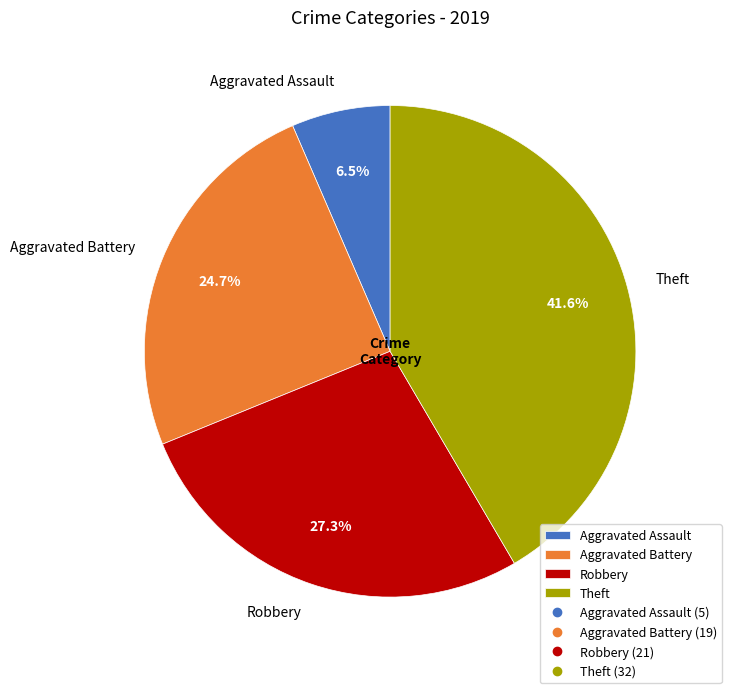

How many slices are in this pie chart?

4